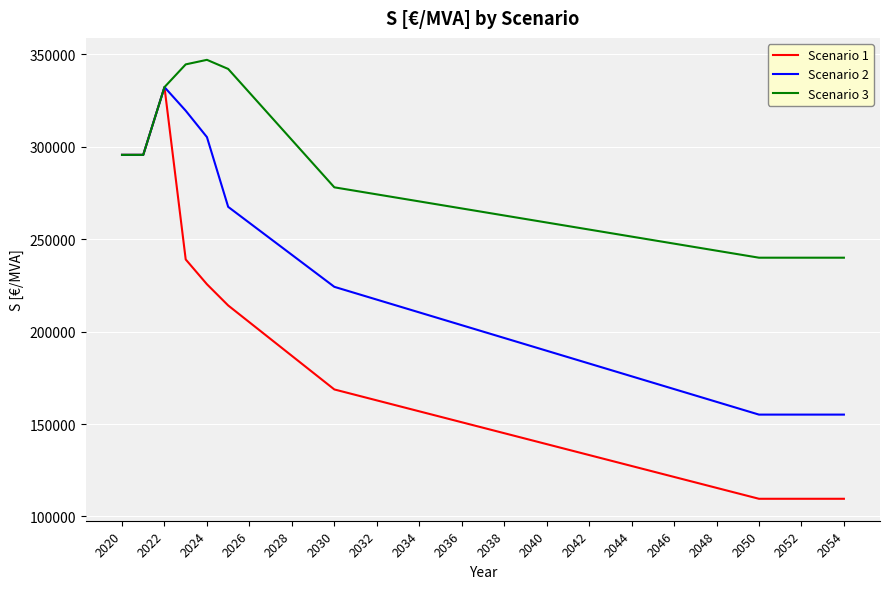

What is the average value of the Scenario 1 series?

163667.3